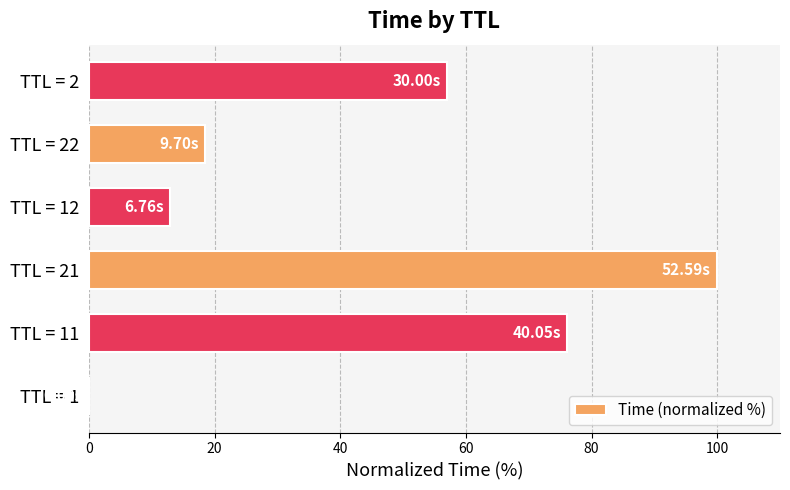

What is the sum of all values?

264.5